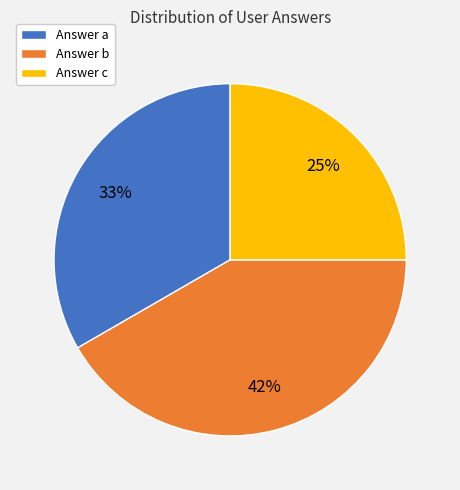

Which category has the biggest portion of the pie?

Answer b